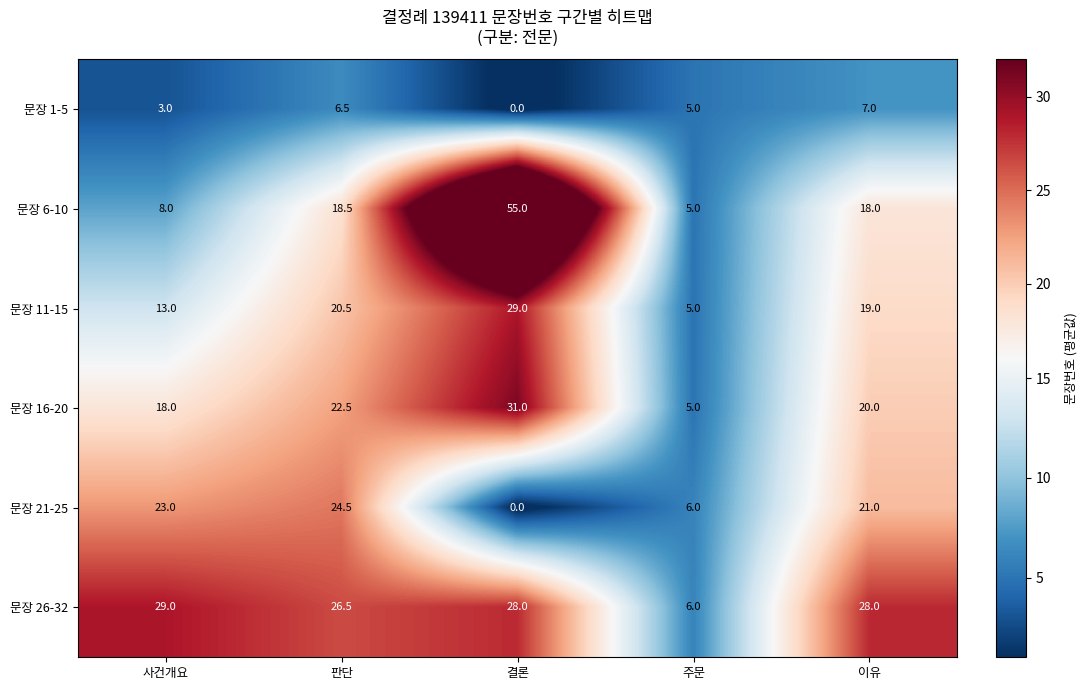

At which category is the sum across all series the highest?

결론